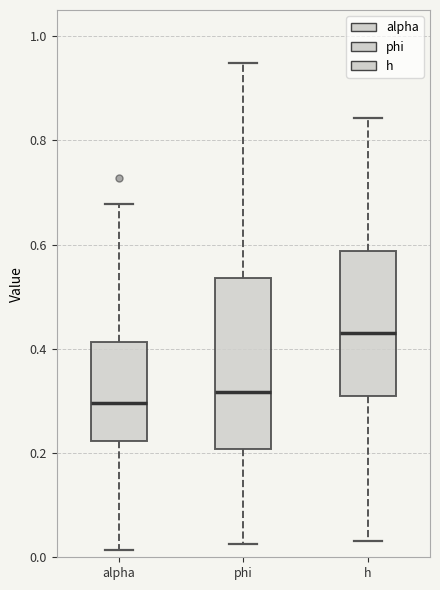

Reading left to right, transcribe this box plot: for each box, give where its median line is, the range the box spans, and where its two whiskers end, as read against the y-axis. The values are not printed on the chart, so give them approximately, as read against the axis.

alpha: median 0.30, box 0.22 to 0.42, whiskers 0.02 to 0.68
phi: median 0.32, box 0.20 to 0.54, whiskers 0.02 to 0.94
h: median 0.44, box 0.30 to 0.58, whiskers 0.04 to 0.84